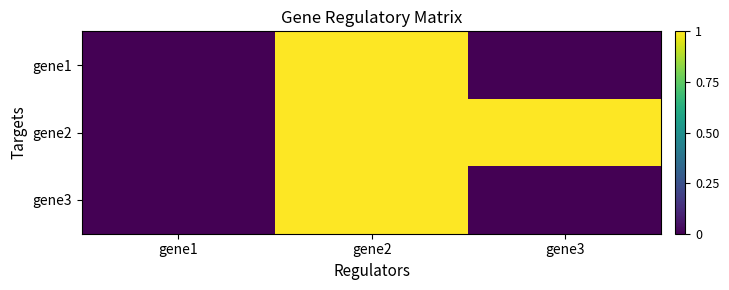

What is the total value across all series at gene2?

3